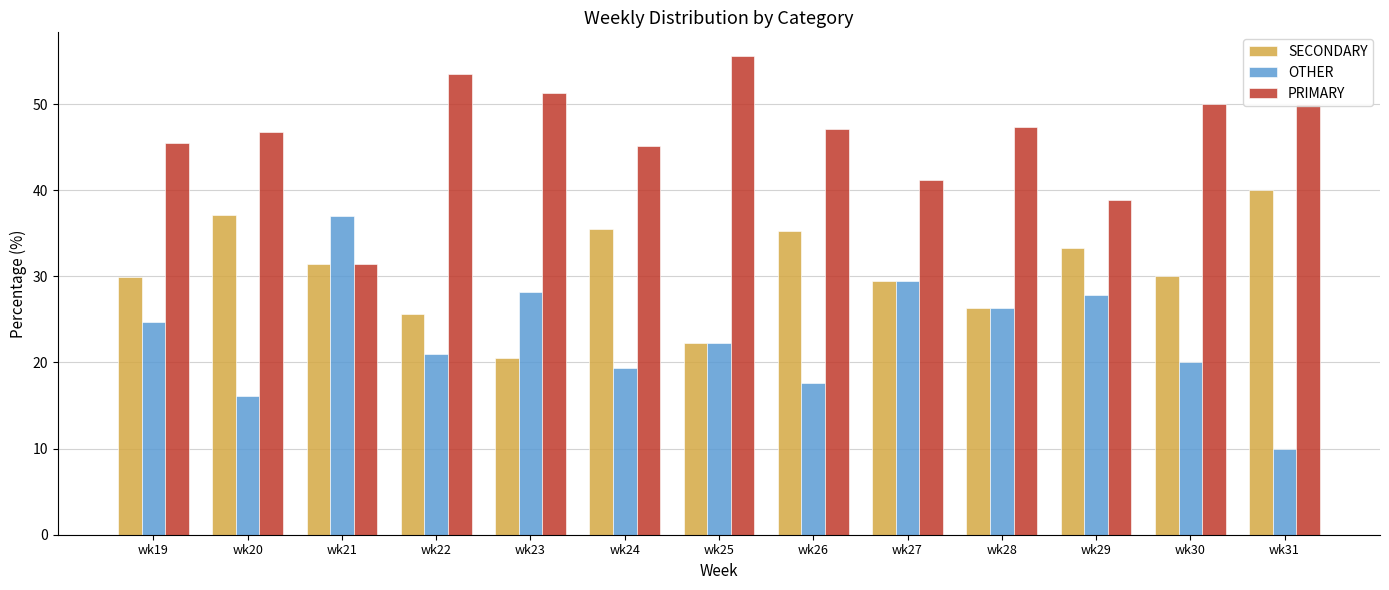

List the series in order of their overall mean, highest first.

PRIMARY, SECONDARY, OTHER